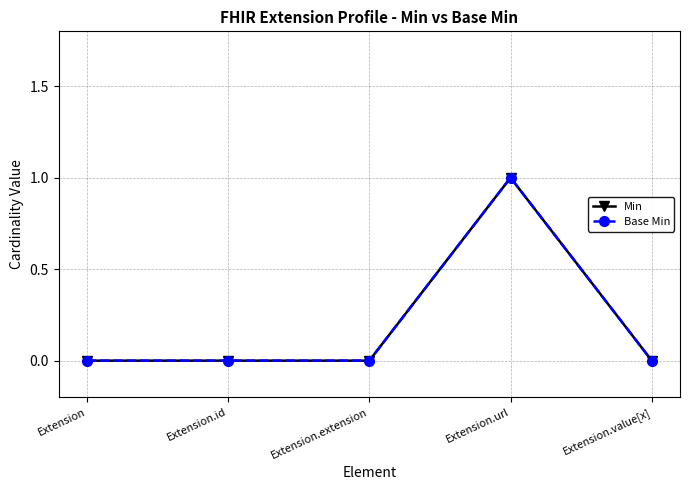

At how many categories does at least one series exceed 0?

1